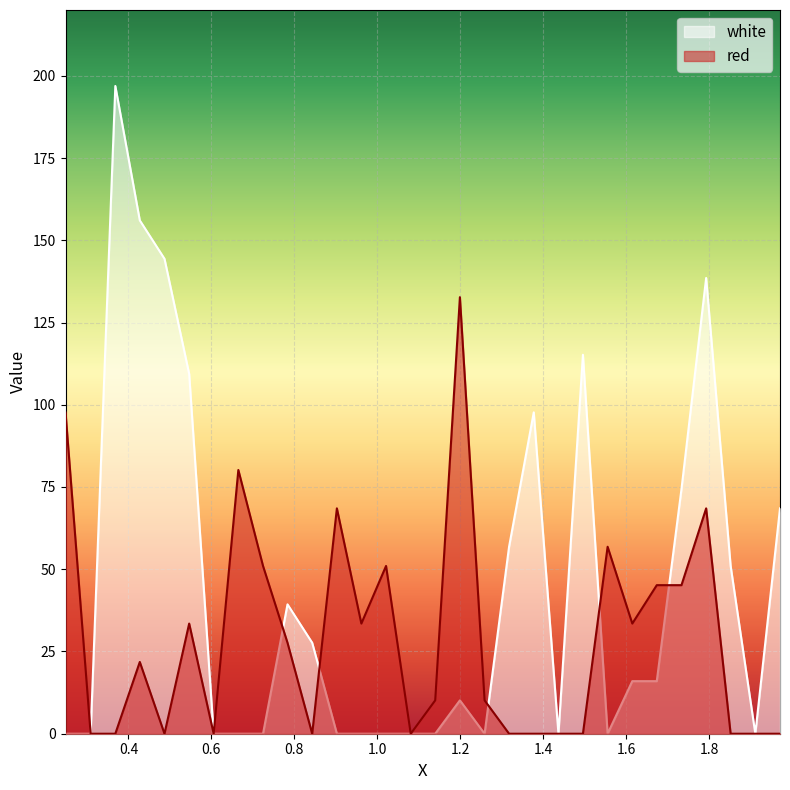

How many lines are shown in the chart?

2